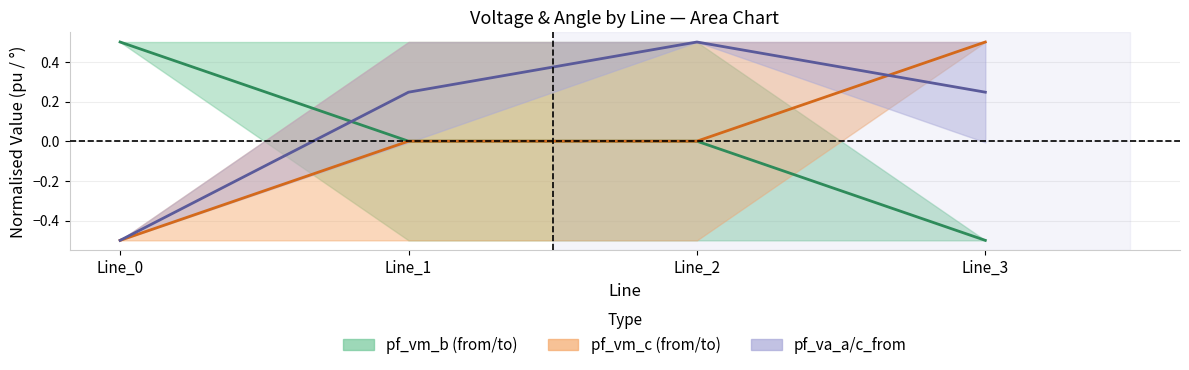

What is the value of the pf_vm_c_from_pu point at the 1st from the left?

-0.5